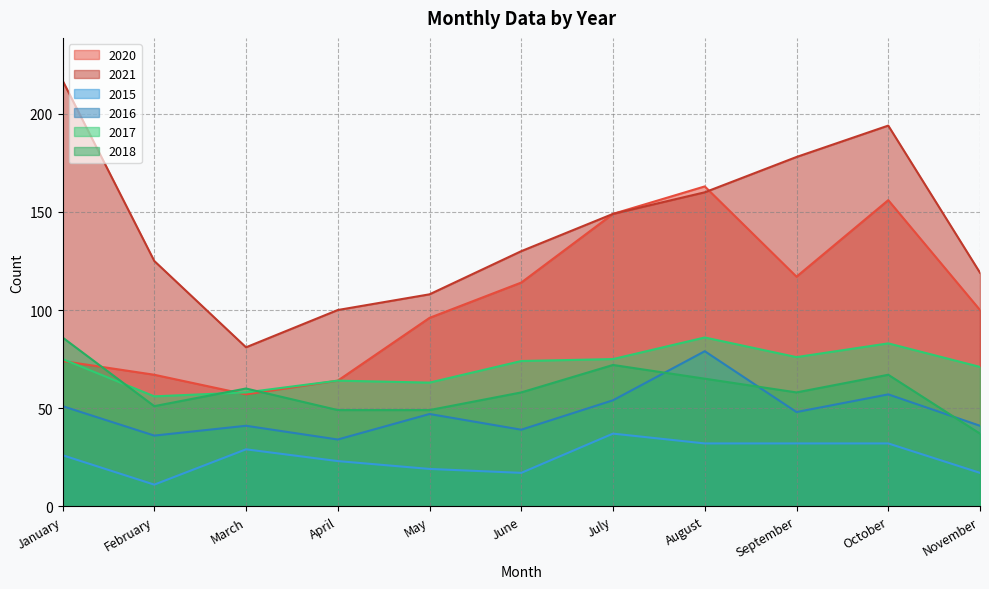

True or false: 2021 has a value of 194 at October.

True